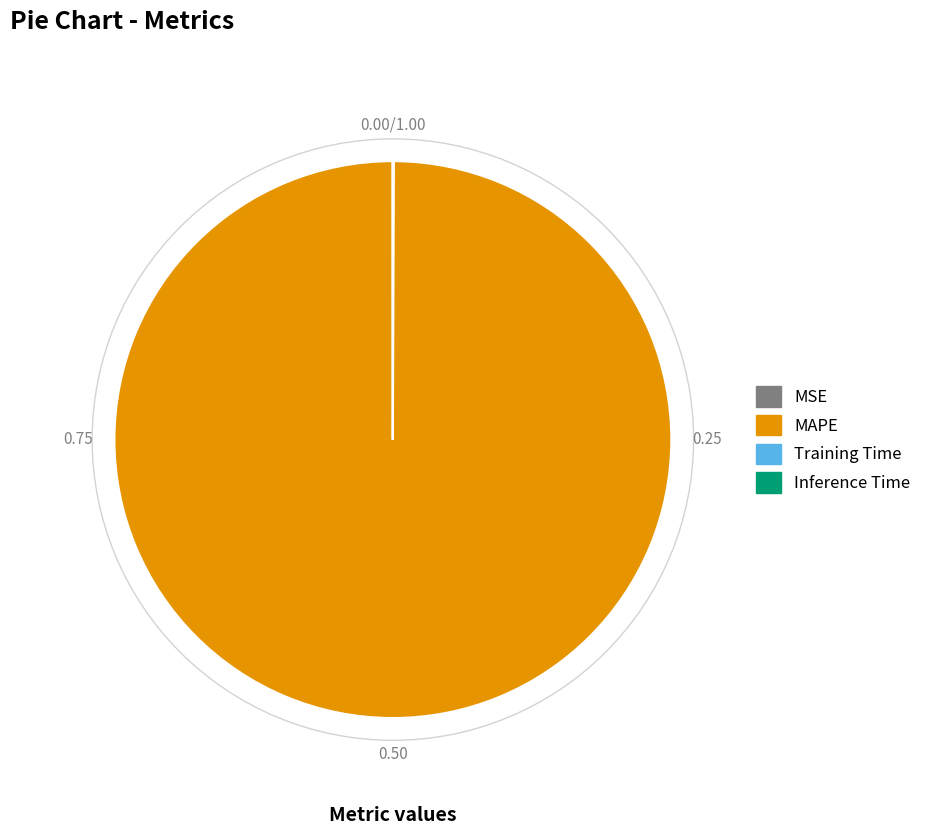

Is there a majority slice in this chart?

Yes